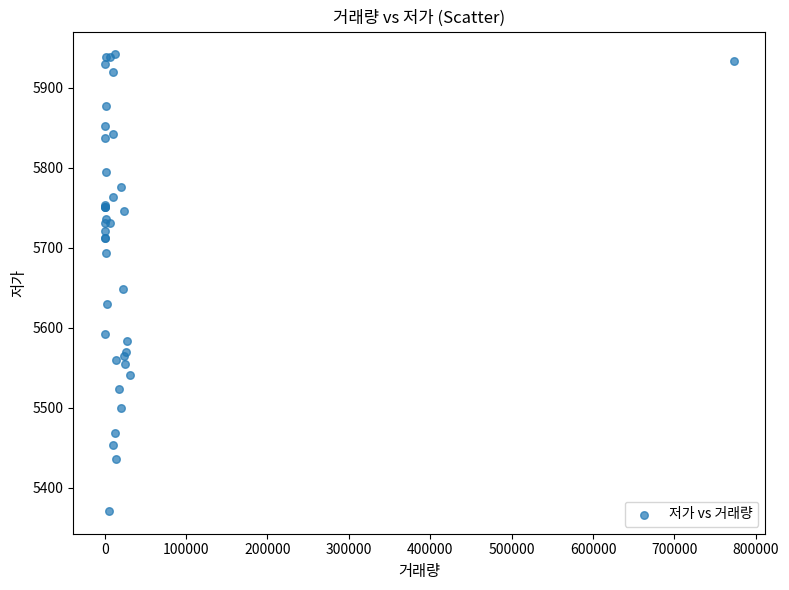

What Y value in the scatter plot is closest to 5656?

5648